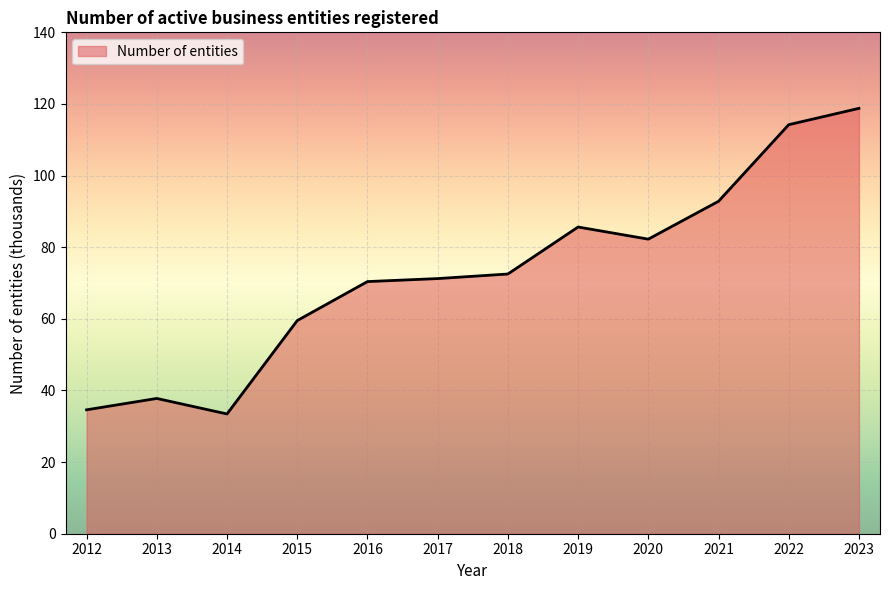

Does the chart display data point markers on the line(s)?

No